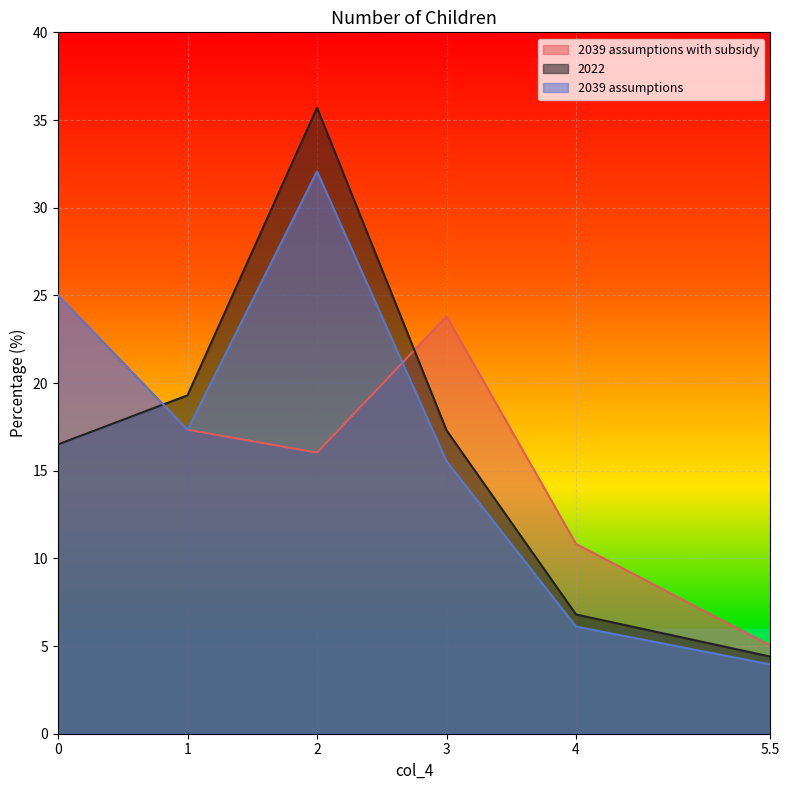

Is the value of 2039 assumptions with subsidy at 0 greater than the value of 2022 at 0?

Yes